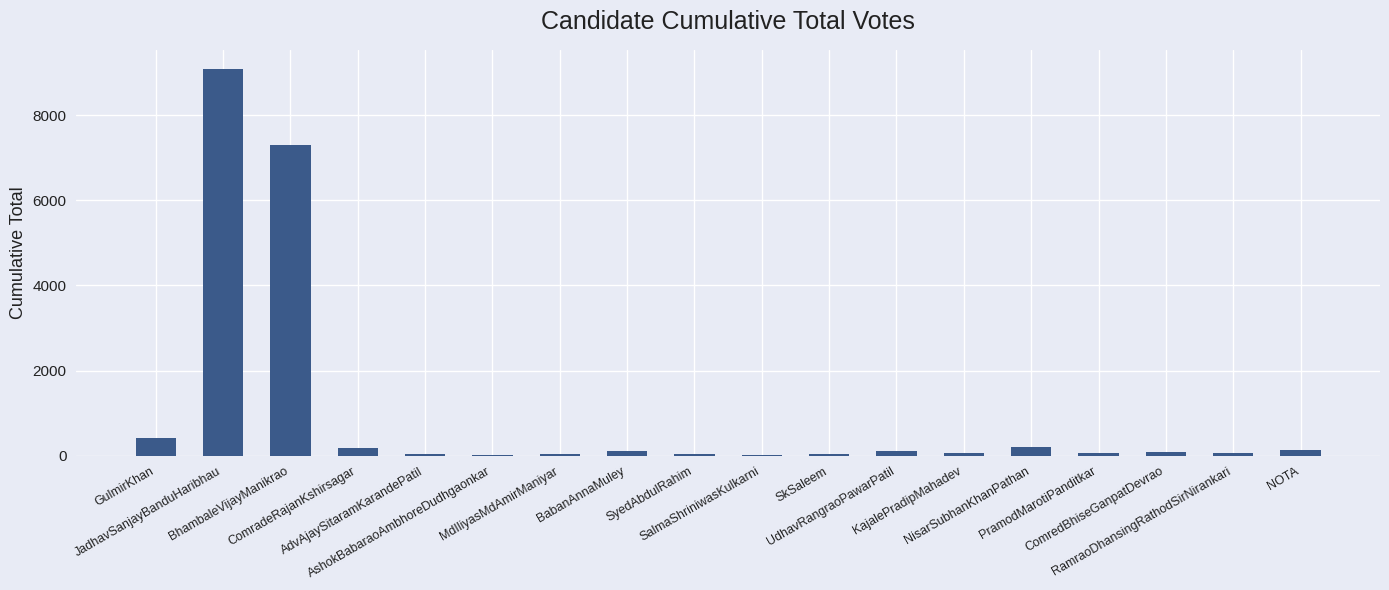

How many series are shown in this chart?

1